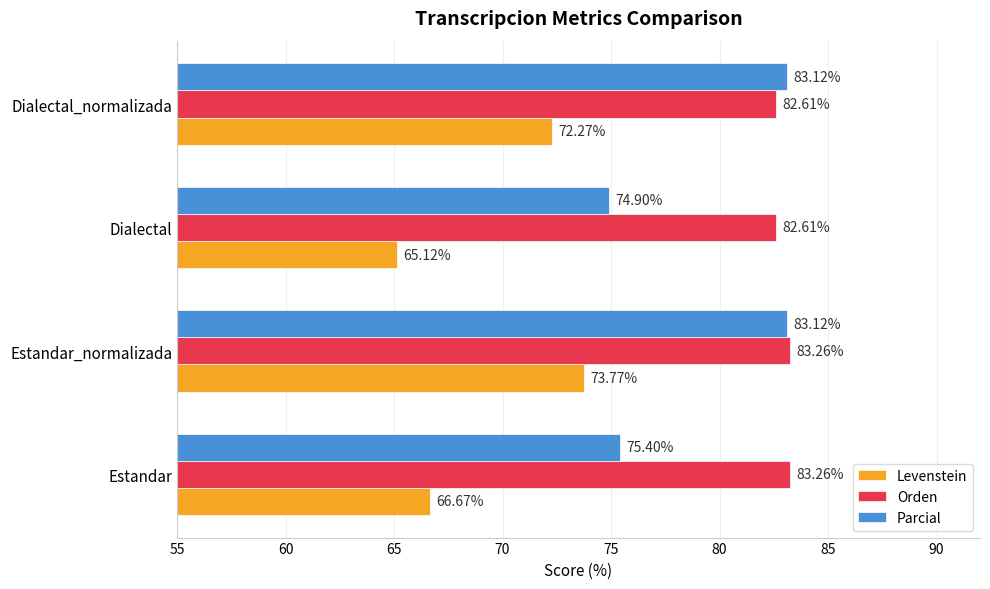

At which label is Levenstein closest to 69?

Estandar